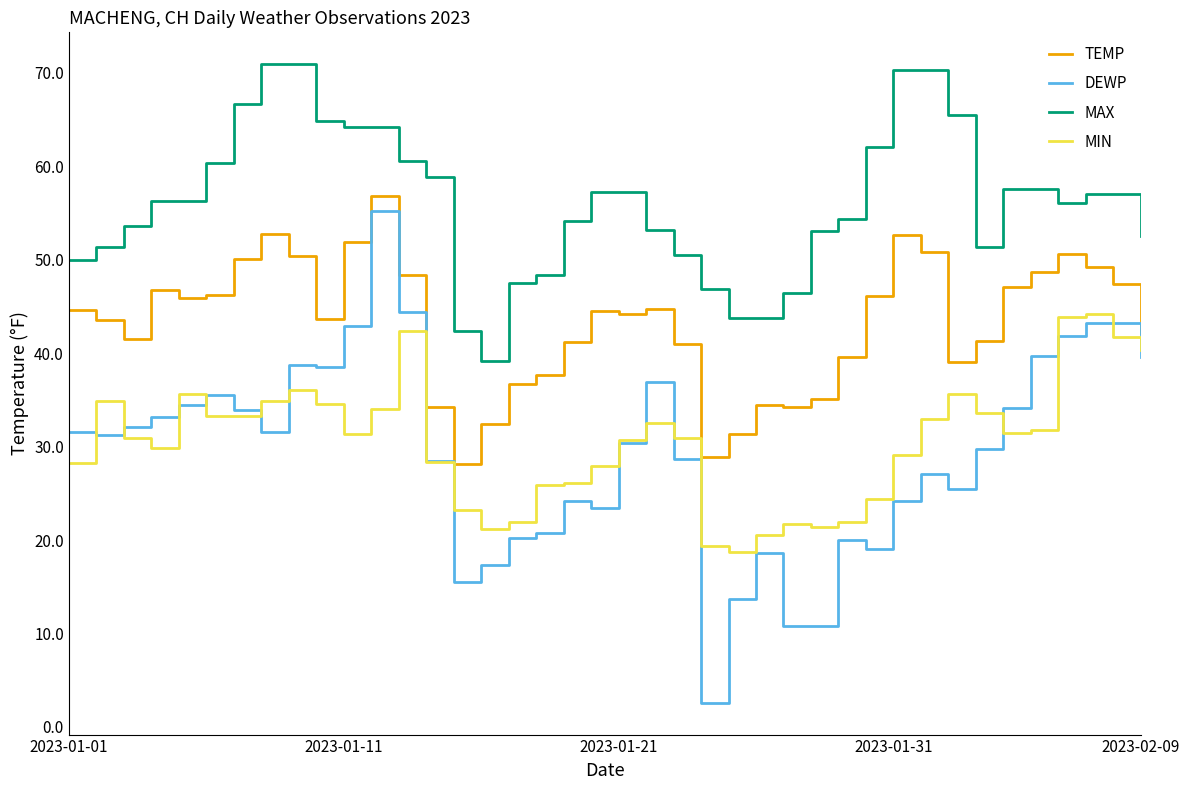

List the series in order of their peak value, lowest first.

MIN, DEWP, TEMP, MAX